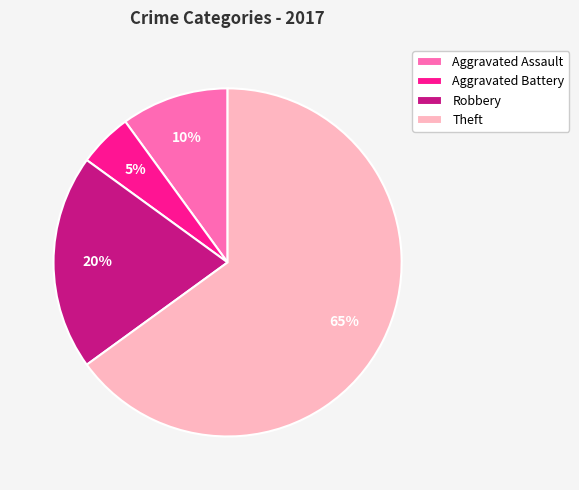

Do Theft and Aggravated Battery together represent more than half of the pie?

Yes